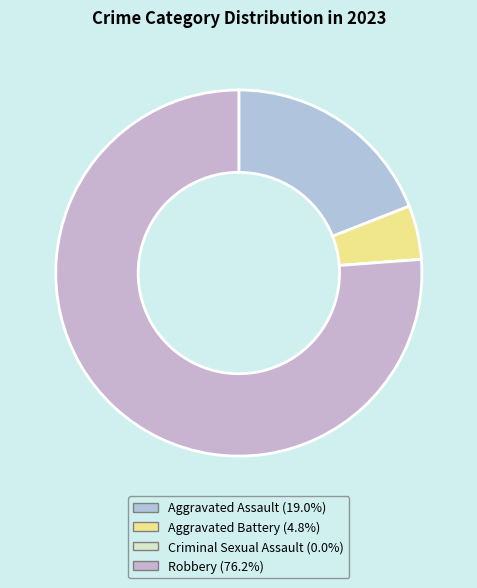

Rank the categories by value from highest to lowest.

Robbery, Aggravated Assault, Aggravated Battery, Criminal Sexual Assault